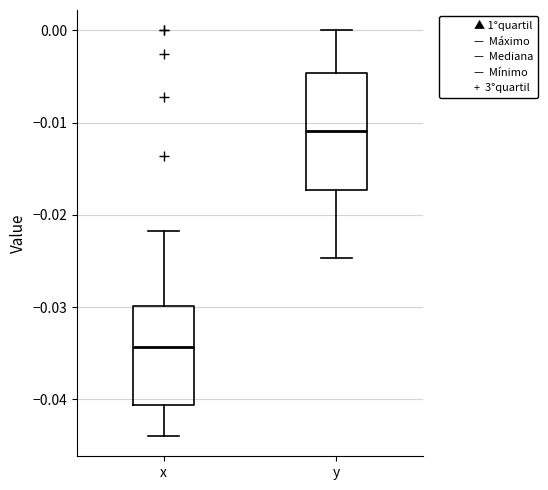

Reading left to right, transcribe this box plot: for each box, give where its median line is, the range the box spans, and where its two whiskers end, as read against the y-axis. The values are not printed on the chart, so give them approximately, as read against the axis.

x: median -0.034, box -0.041 to -0.030, whiskers -0.044 to -0.022
y: median -0.011, box -0.017 to -0.005, whiskers -0.025 to 0.000